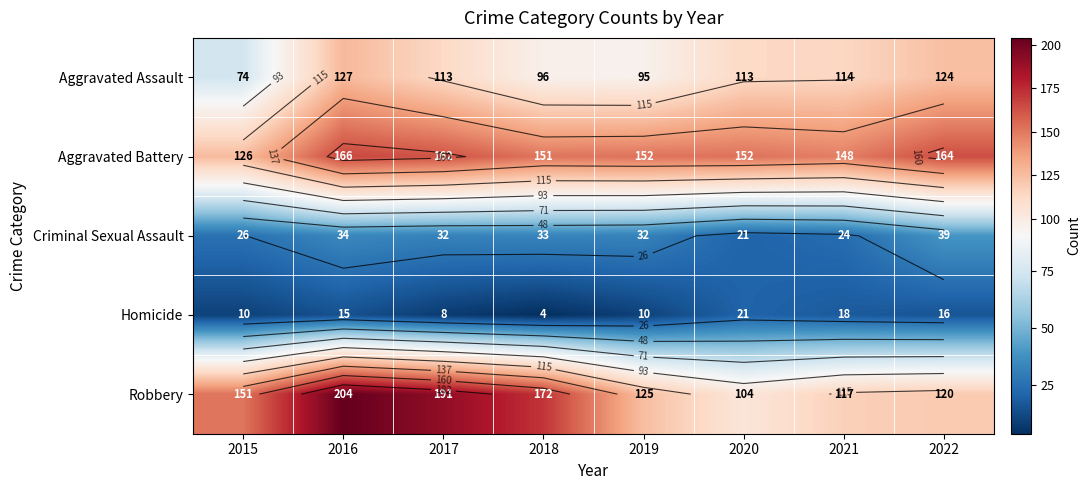

Which category has the highest value across all series?

2016